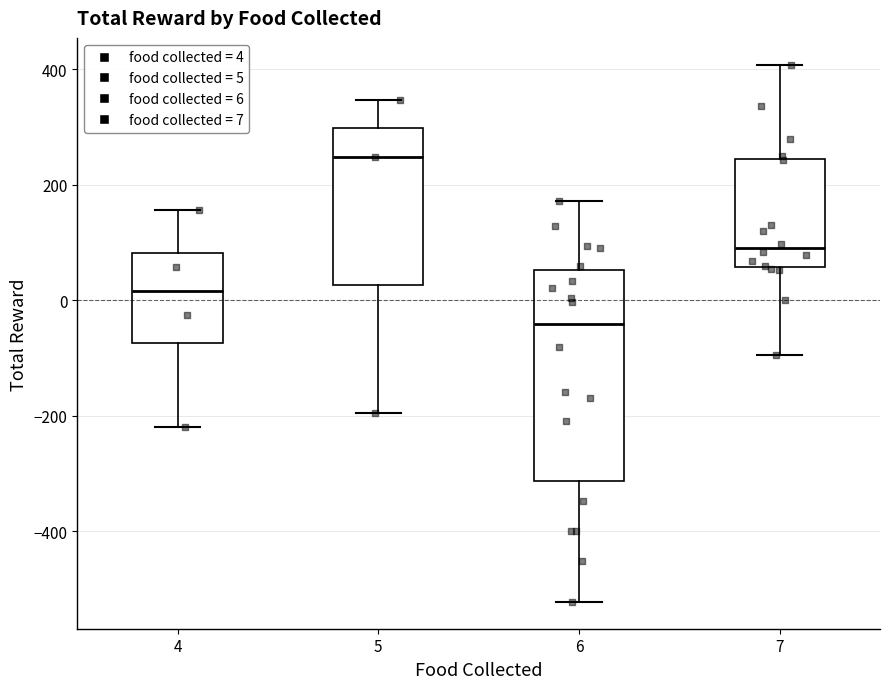

Reading left to right, transcribe this box plot: for each box, give where its median line is, the range the box spans, and where its two whiskers end, as read against the y-axis. The values are not printed on the chart, so give them approximately, as read against the axis.

4: median 20, box -80 to 80, whiskers -220 to 160
5: median 240, box 20 to 300, whiskers -200 to 340
6: median -40, box -320 to 60, whiskers -520 to 180
7: median 100, box 60 to 240, whiskers -100 to 400